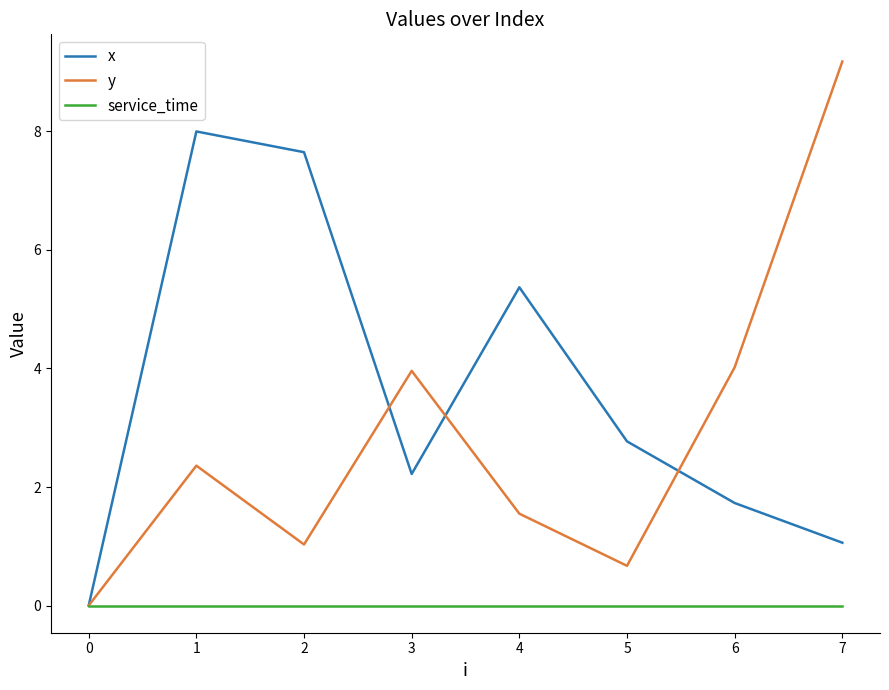

Is it true that y equals 2.0 at 3?

False